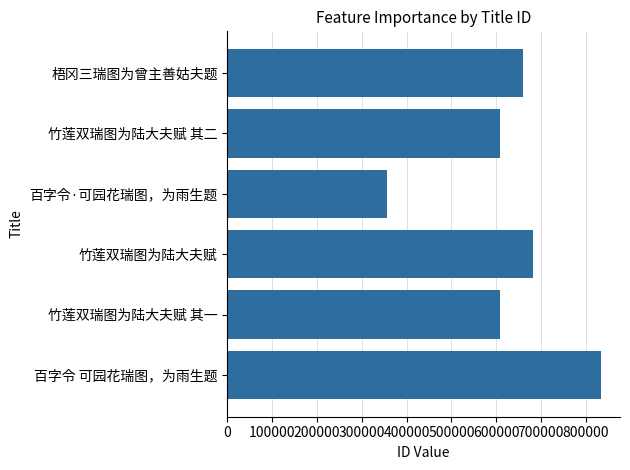

Between 竹莲双瑞图为陆大夫赋 其二 and 竹莲双瑞图为陆大夫赋, which is larger?

竹莲双瑞图为陆大夫赋